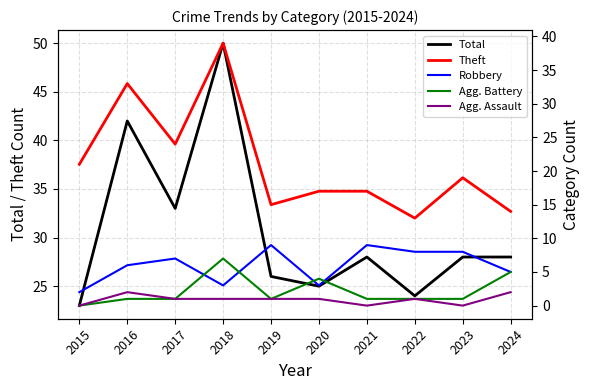

What is the sum of the Total values at 2018 and 2016?

92